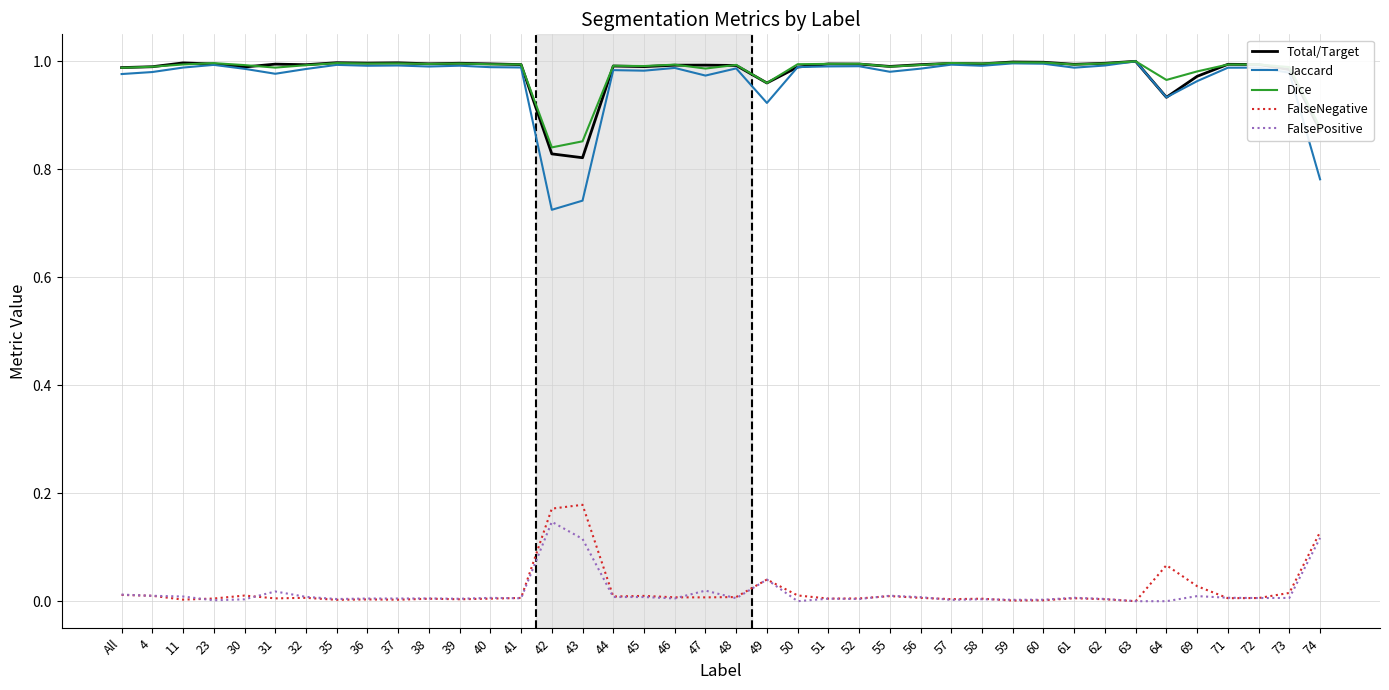

Which series has the largest range (max minus min)?

Jaccard